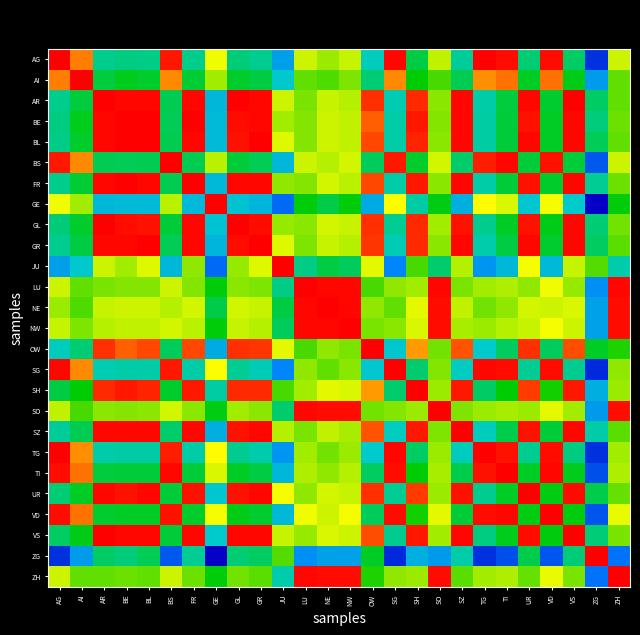

Which series has the largest range (max minus min)?

GE